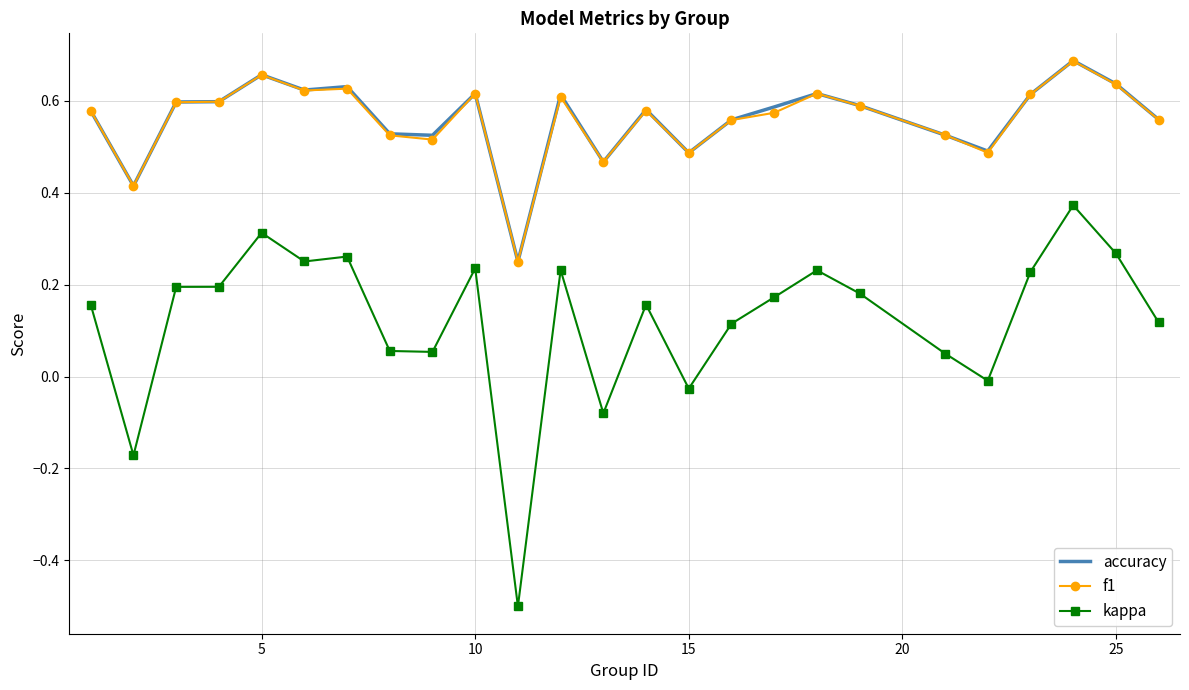

True or false: f1 and kappa intersect in this chart.

False